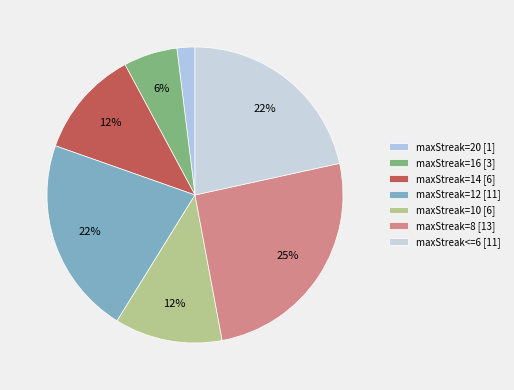

Rank the categories by value from lowest to highest.

maxStreak=20, maxStreak=16, maxStreak=14, maxStreak=10, maxStreak=12, maxStreak<=6, maxStreak=8